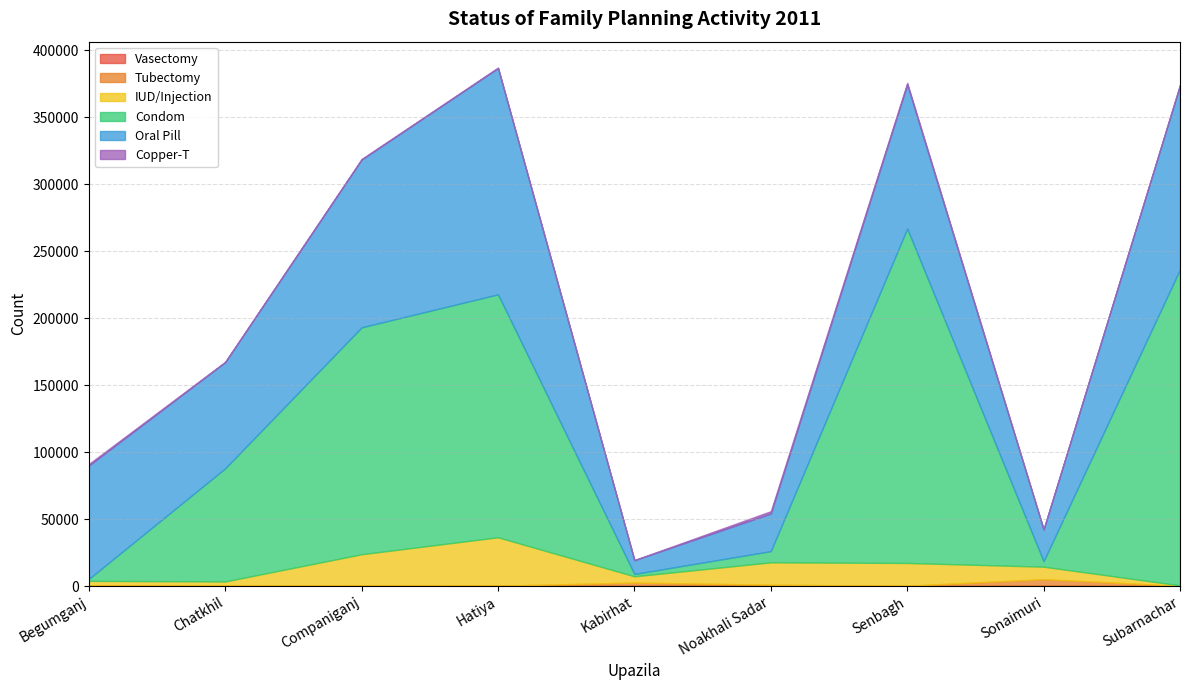

What is the difference between the maximum and second lowest values in the Tubectomy series?

4717